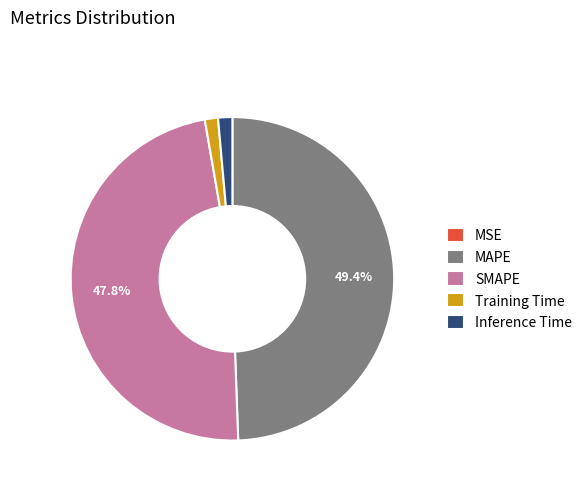

Which slice is the largest?

MAPE